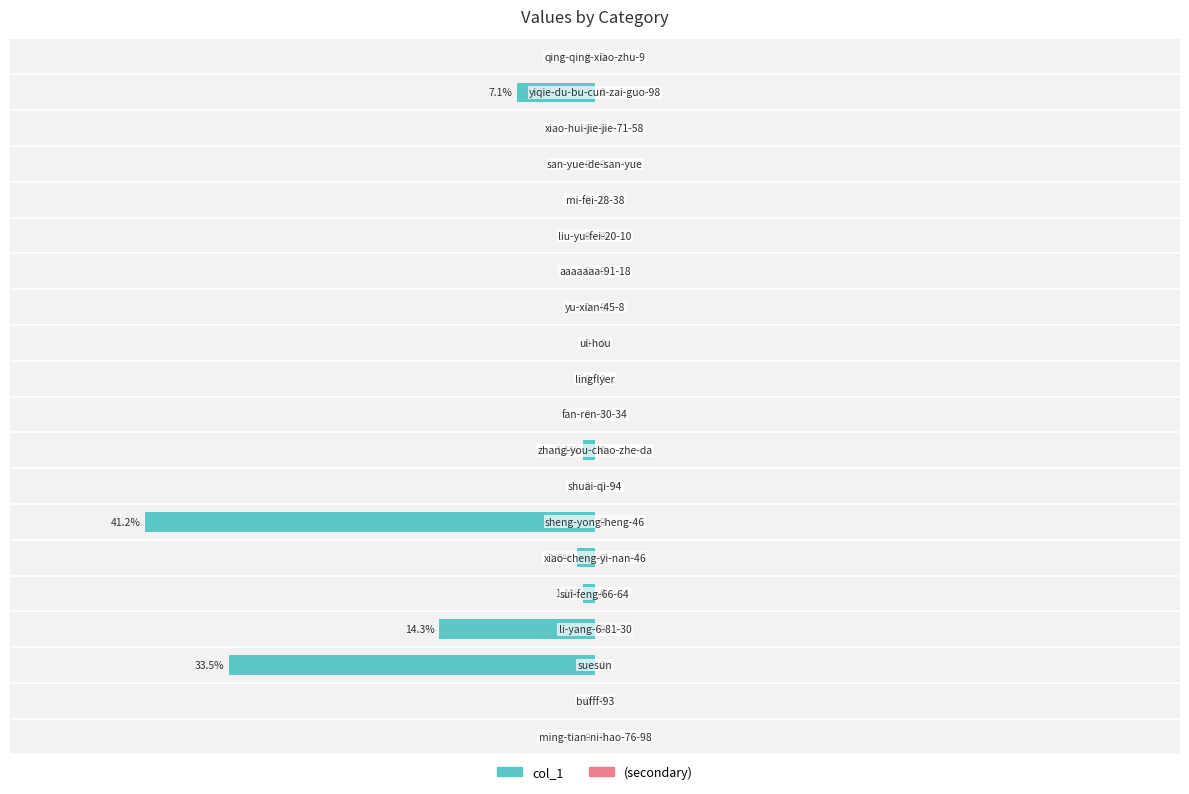

What is the sum of all values?

-182